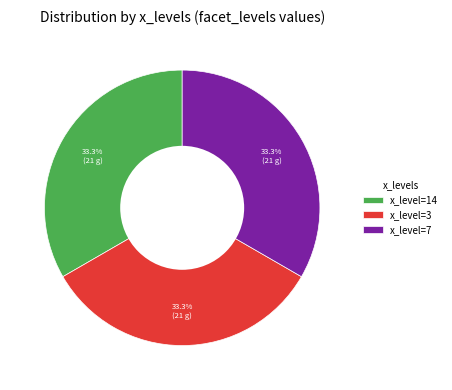

What portion of the pie excludes x_level=3?

66.7%